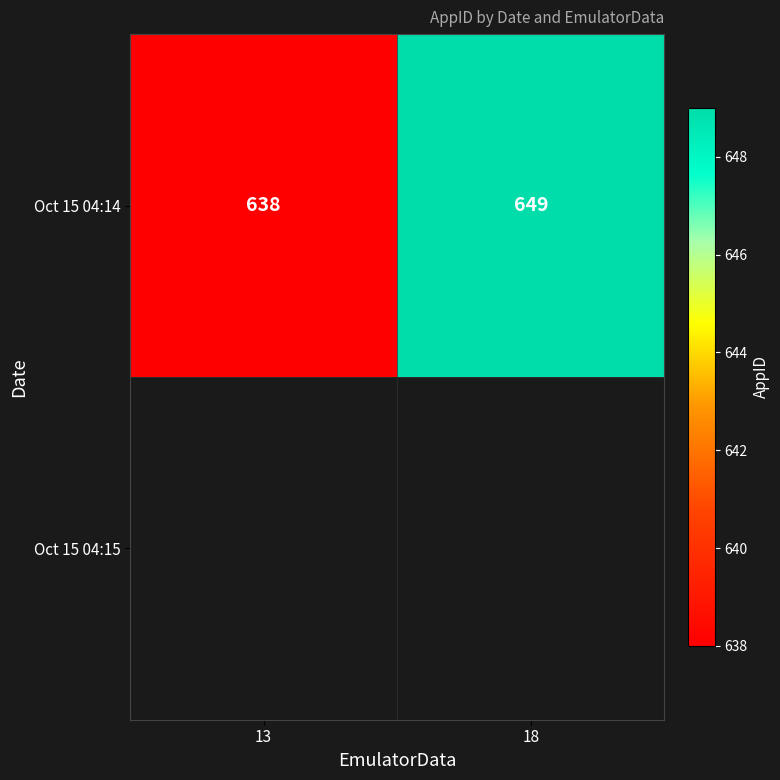

What is the minimum value shown in the chart?

638